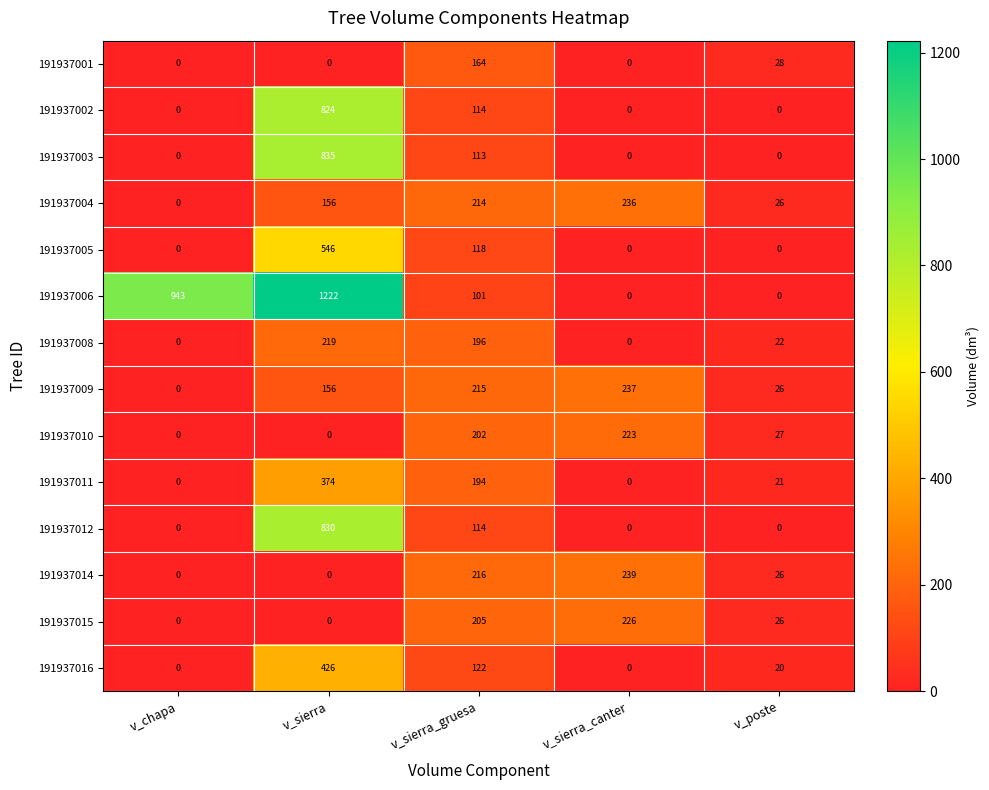

How many data points in 191937012 are above 0?

2